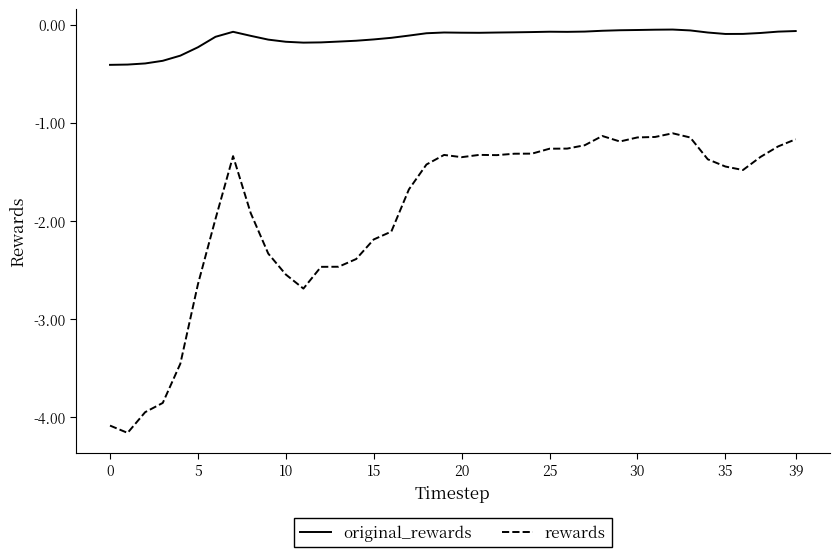

Rank the series by their average value, from highest to lowest.

original_rewards, rewards